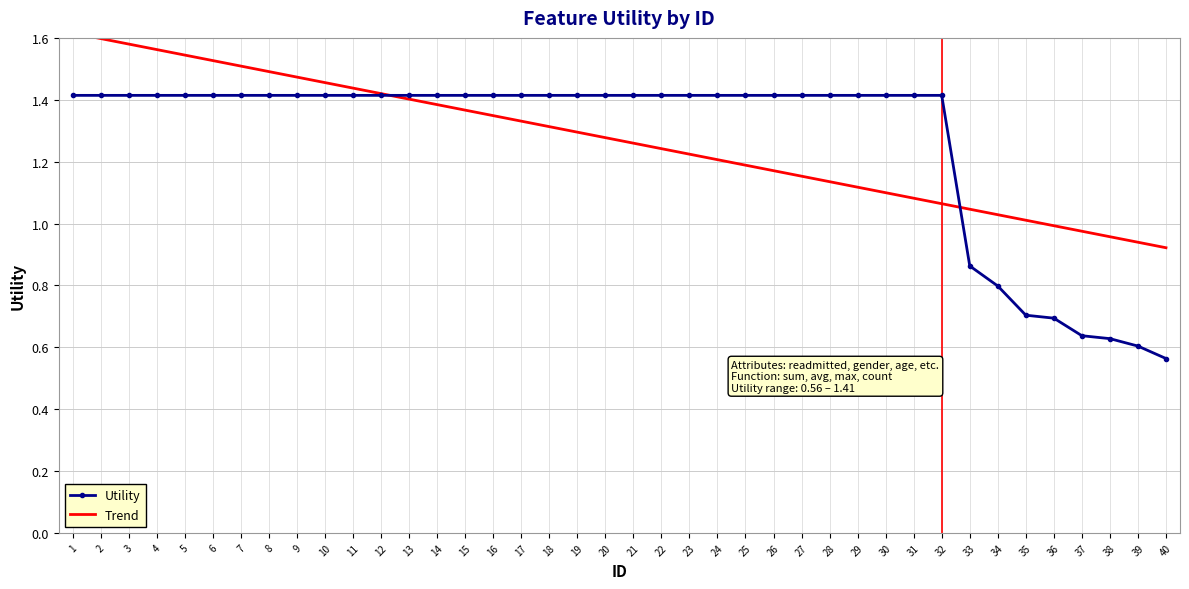

At which label is Utility closest to 0?

40